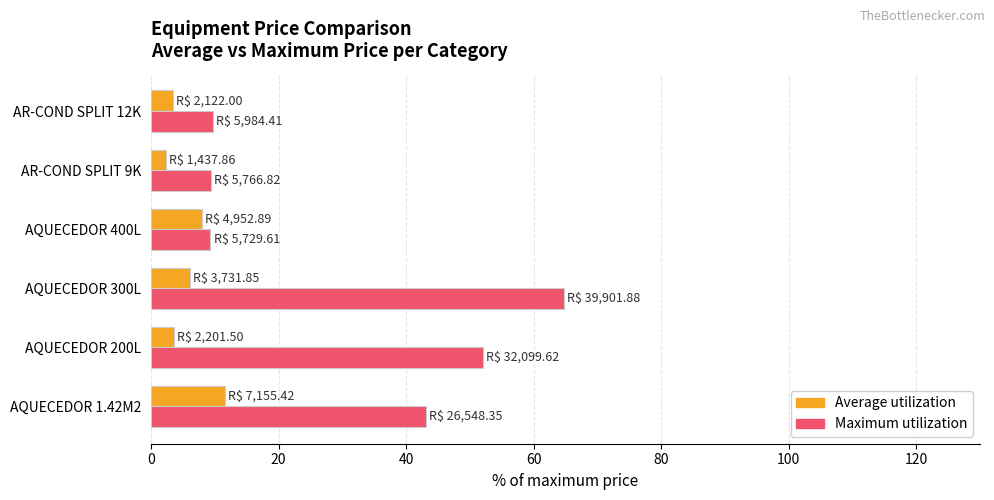

Which series has the widest spread of values?

Maximum utilization